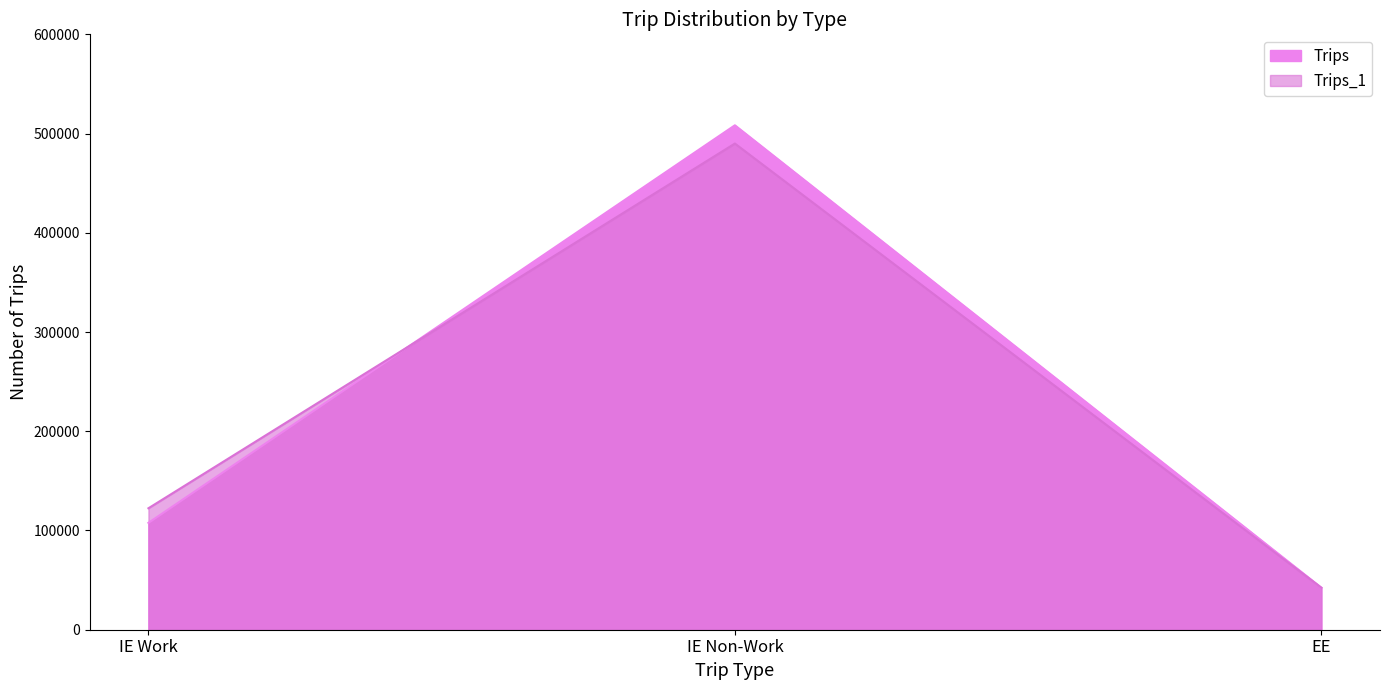

Does the chart have visible grid lines?

No